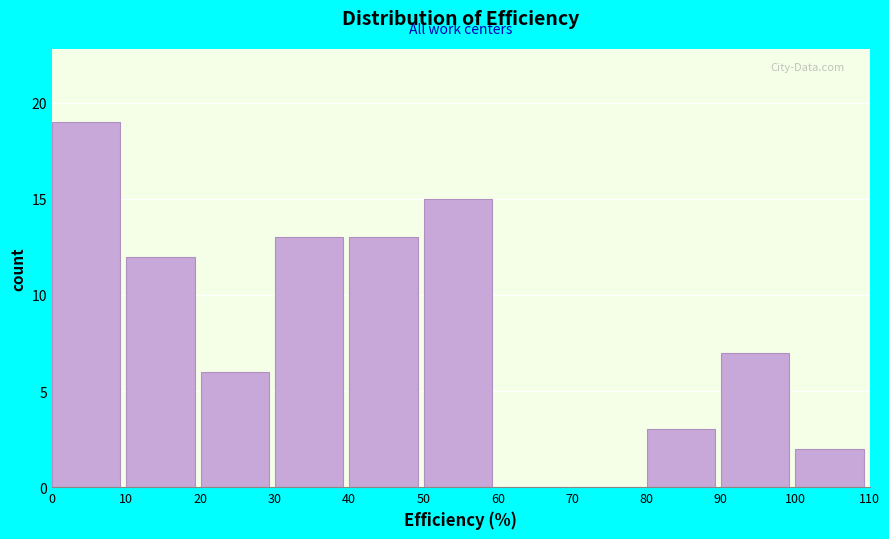

Reading left to right, list every bar in this chart as the range it spans on the x-axis followed by its height. The values are not printed on the chart, so give them approximately, as read against the axis.

0 to 10: 19
10 to 20: 12
20 to 30: 6
30 to 40: 13
40 to 50: 13
50 to 60: 15
60 to 70: 0
70 to 80: 0
80 to 90: 3
90 to 100: 7
100 to 110: 2